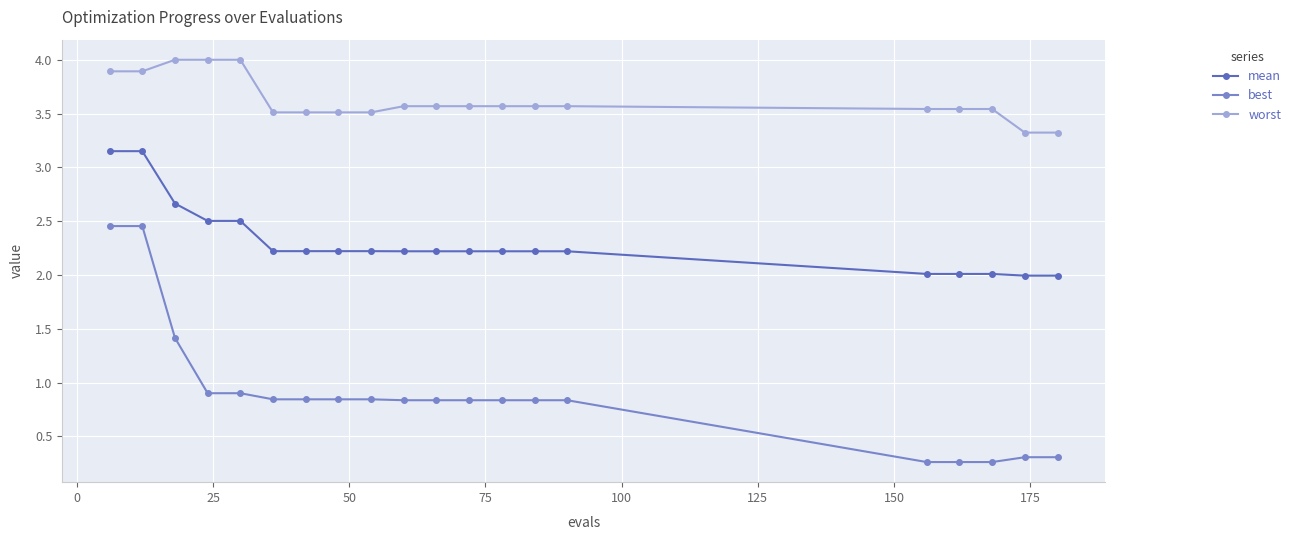

What is the sum of all mean values?

46.2